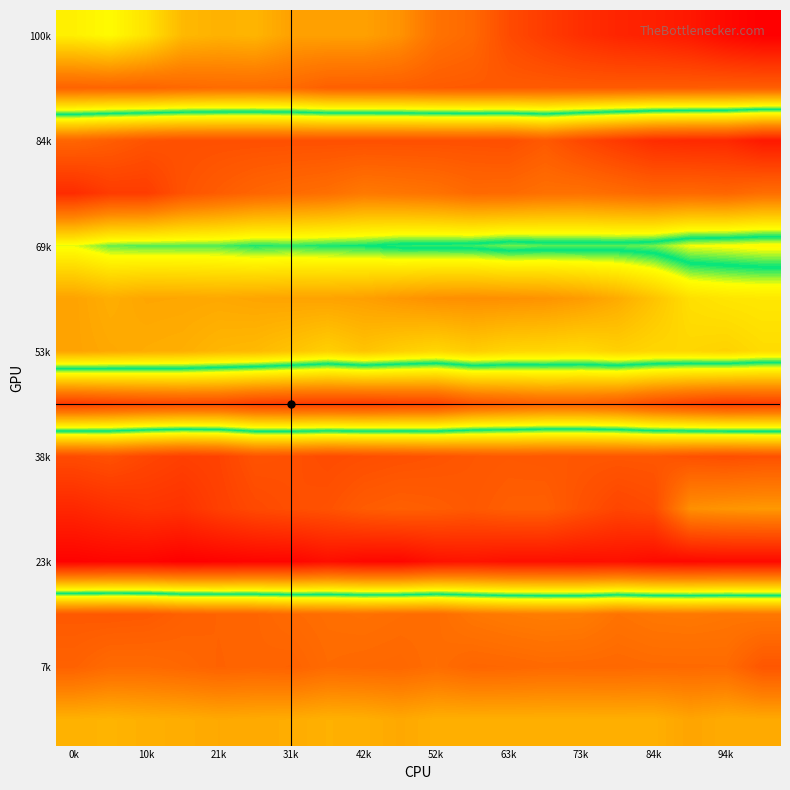

Count the number of categories in the chart.

20